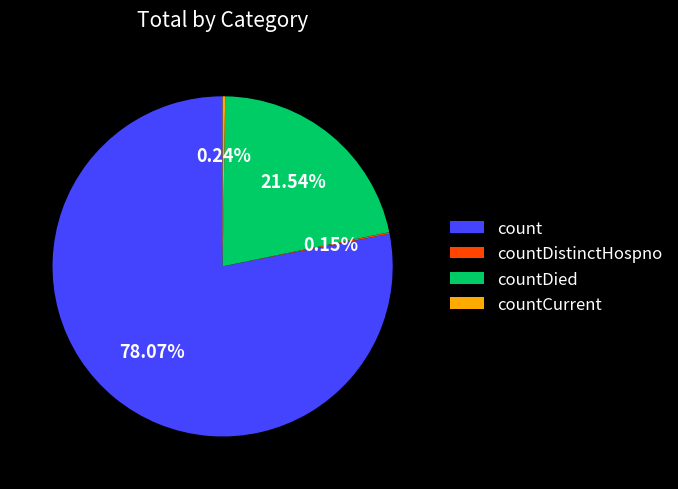

Which slice is the largest?

count